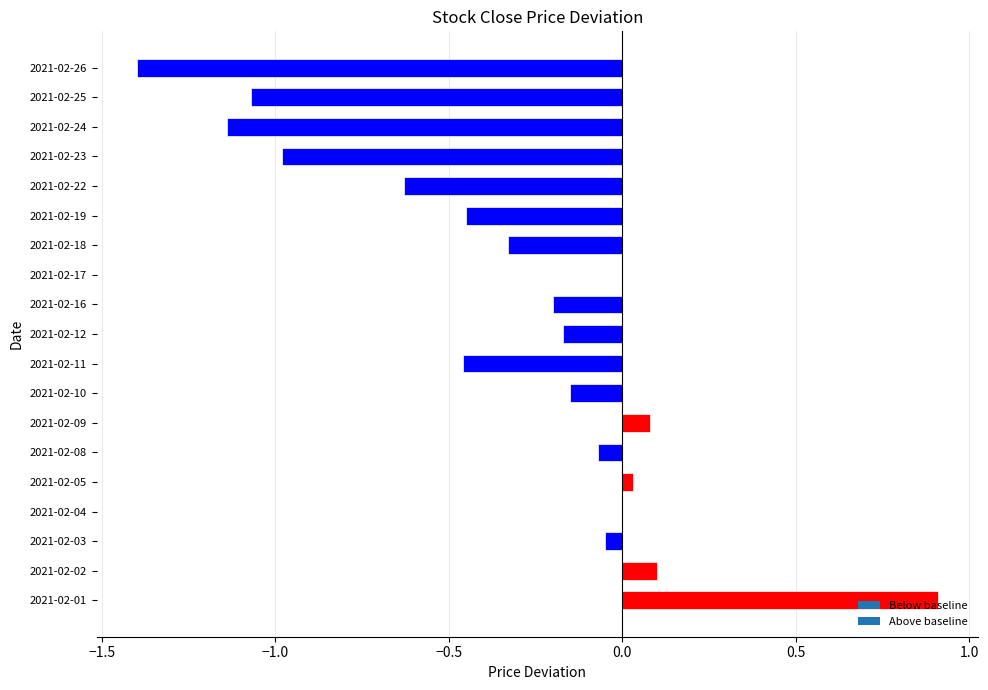

The chart shows a value of 0.0 at 2021-02-05. True or false?

True